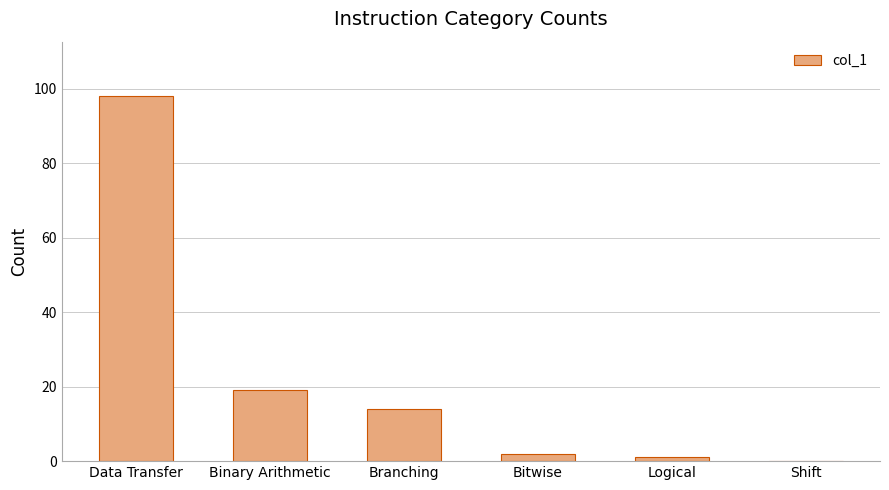

Count the number of categories in the chart.

6